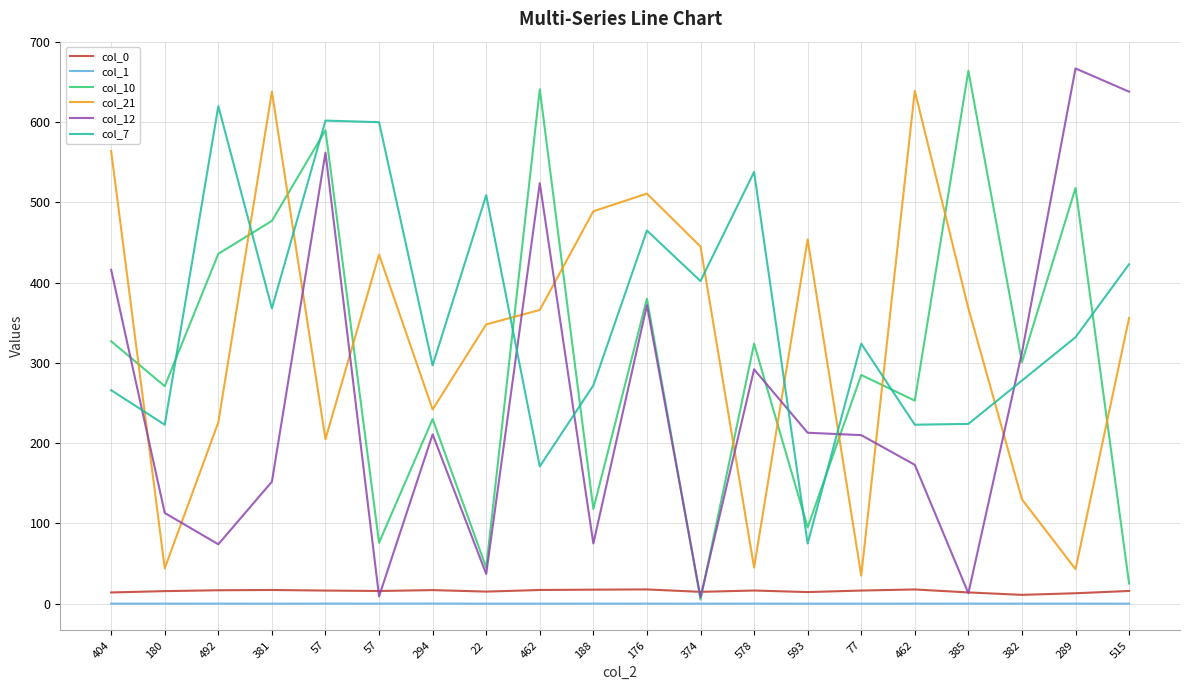

True or false: col_10 and col_0 cross at least once.

True